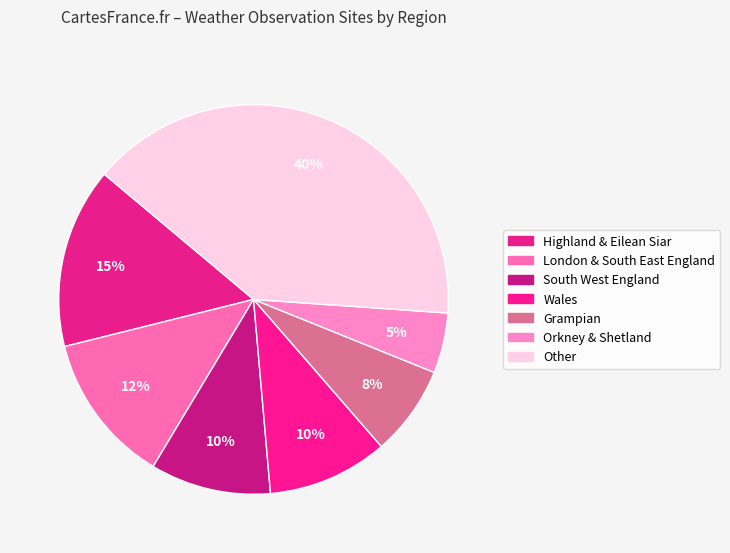

Approximately how many times larger is the value at Wales compared to Grampian?

1.3